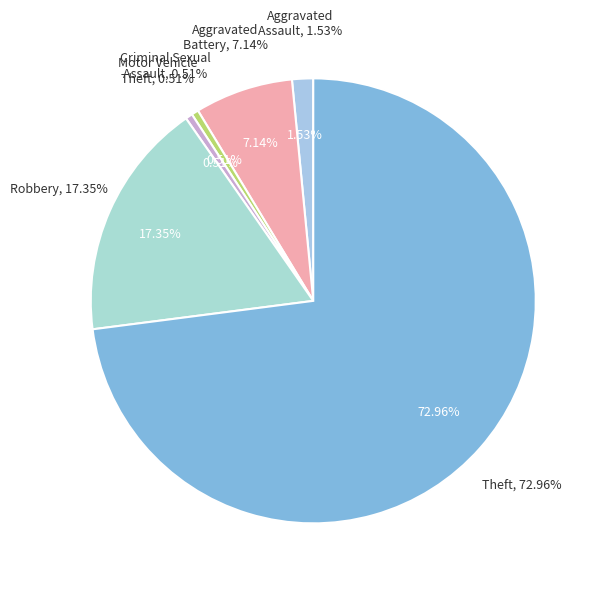

Does Theft account for over 50% of the chart?

Yes